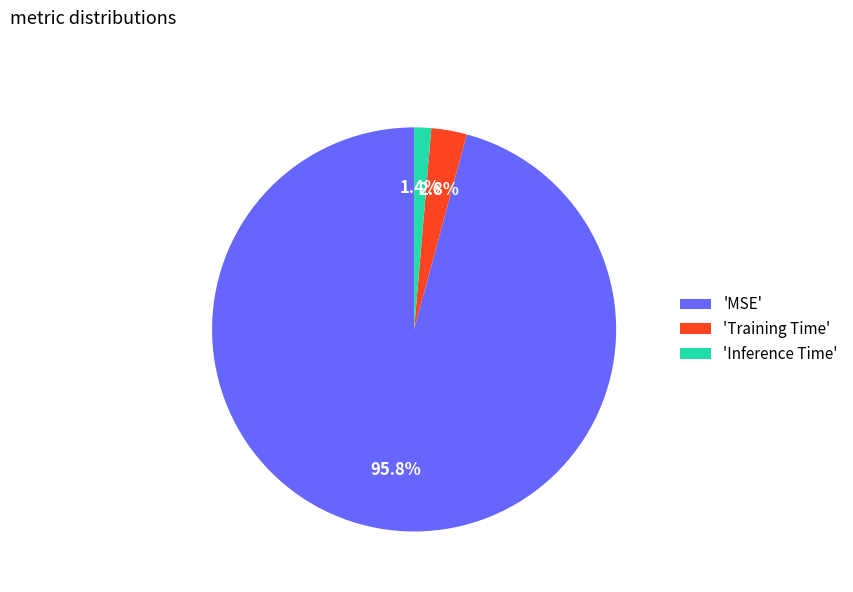

Which has a higher value, 'Training Time' or 'Inference Time'?

'Training Time'